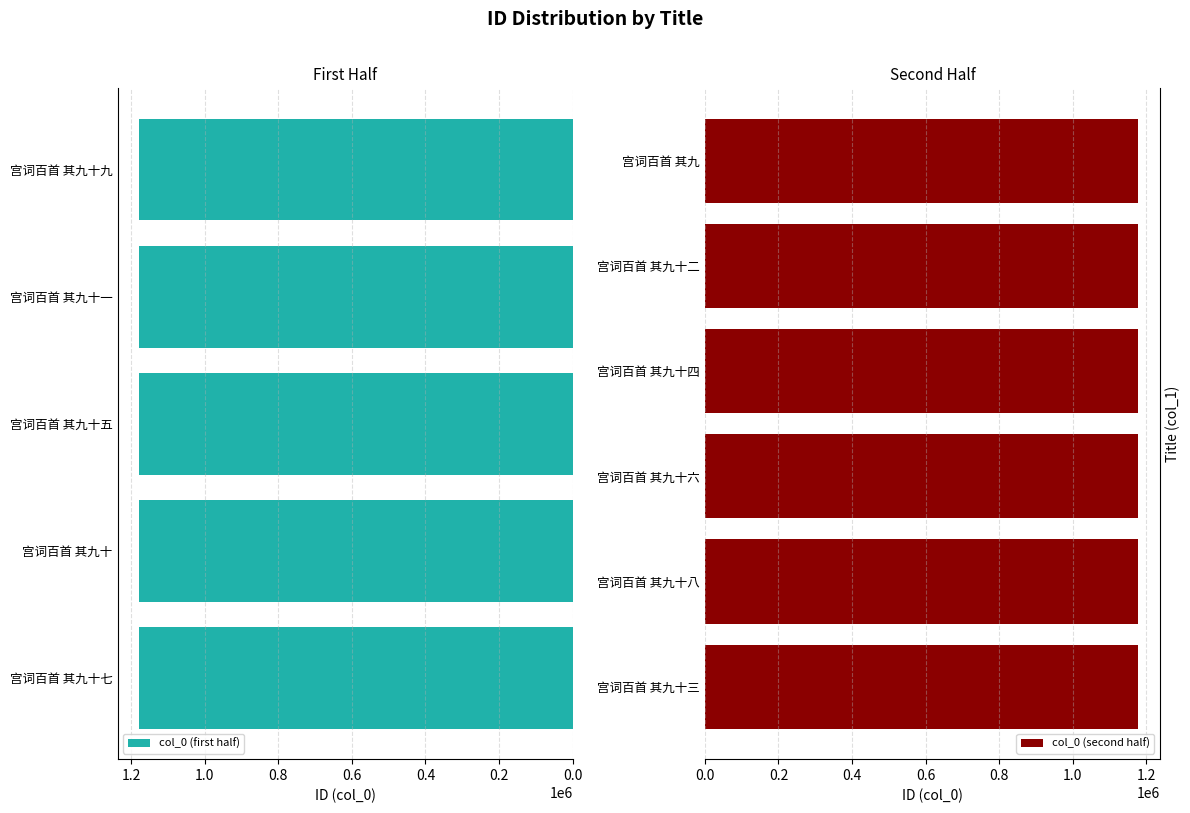

What is the value of the 4th bar from the left?

1177805